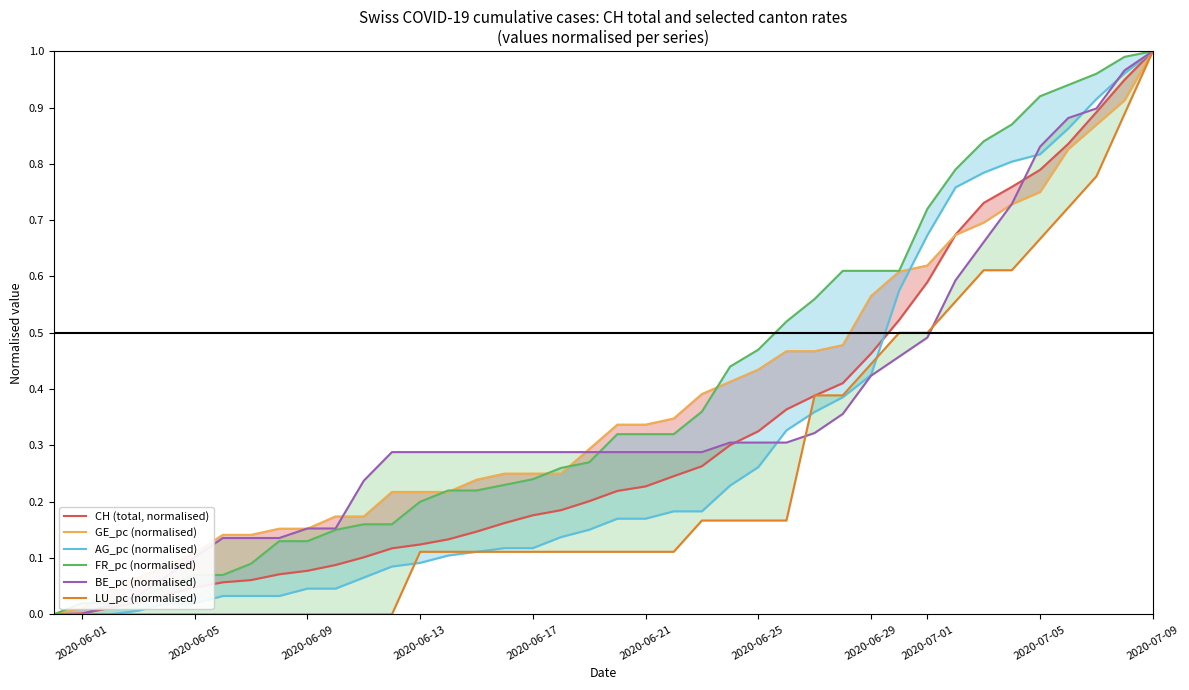

List the series in order of their peak value, lowest first.

CH (total, normalised), GE_pc (normalised), AG_pc (normalised), FR_pc (normalised), BE_pc (normalised), LU_pc (normalised)